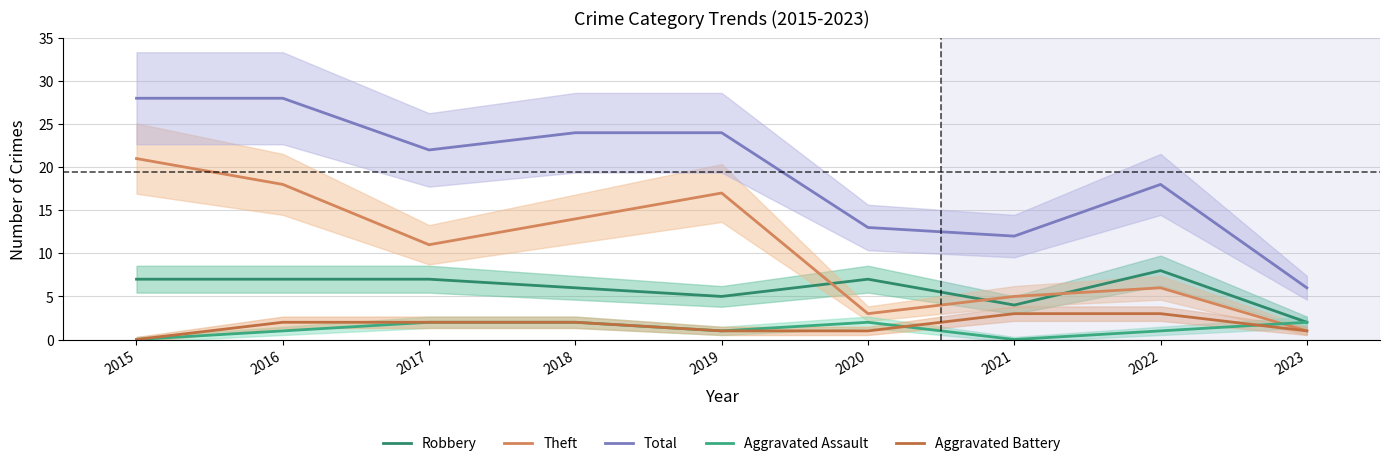

Reading left to right, what are all the values shown in this chart?

Robbery: 2015=7	2016=7	2017=7	2018=6	2019=5	2020=7	2021=4	2022=8	2023=2
Theft: 2015=21	2016=18	2017=11	2018=14	2019=17	2020=3	2021=5	2022=6	2023=1
Total: 2015=28	2016=28	2017=22	2018=24	2019=24	2020=13	2021=12	2022=18	2023=6
Aggravated Assault: 2015=0	2016=1	2017=2	2018=2	2019=1	2020=2	2021=0	2022=1	2023=2
Aggravated Battery: 2015=0	2016=2	2017=2	2018=2	2019=1	2020=1	2021=3	2022=3	2023=1